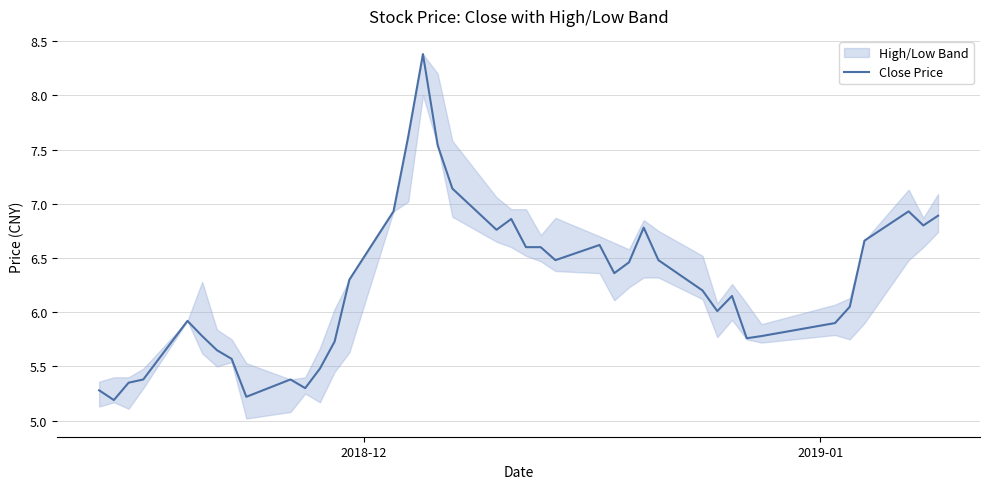

What is the lowest value of the Close Price series?

5.2